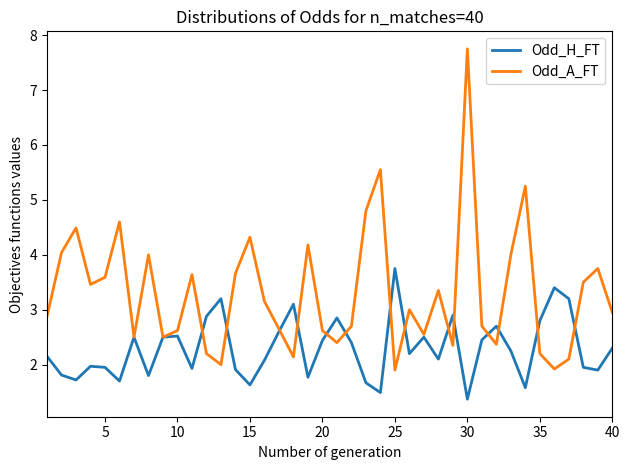

Which series has the widest spread of values?

Odd_A_FT